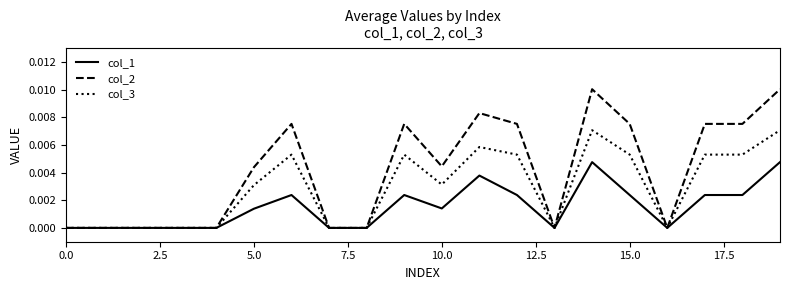

List the series in order of their peak value, highest first.

col_2, col_3, col_1